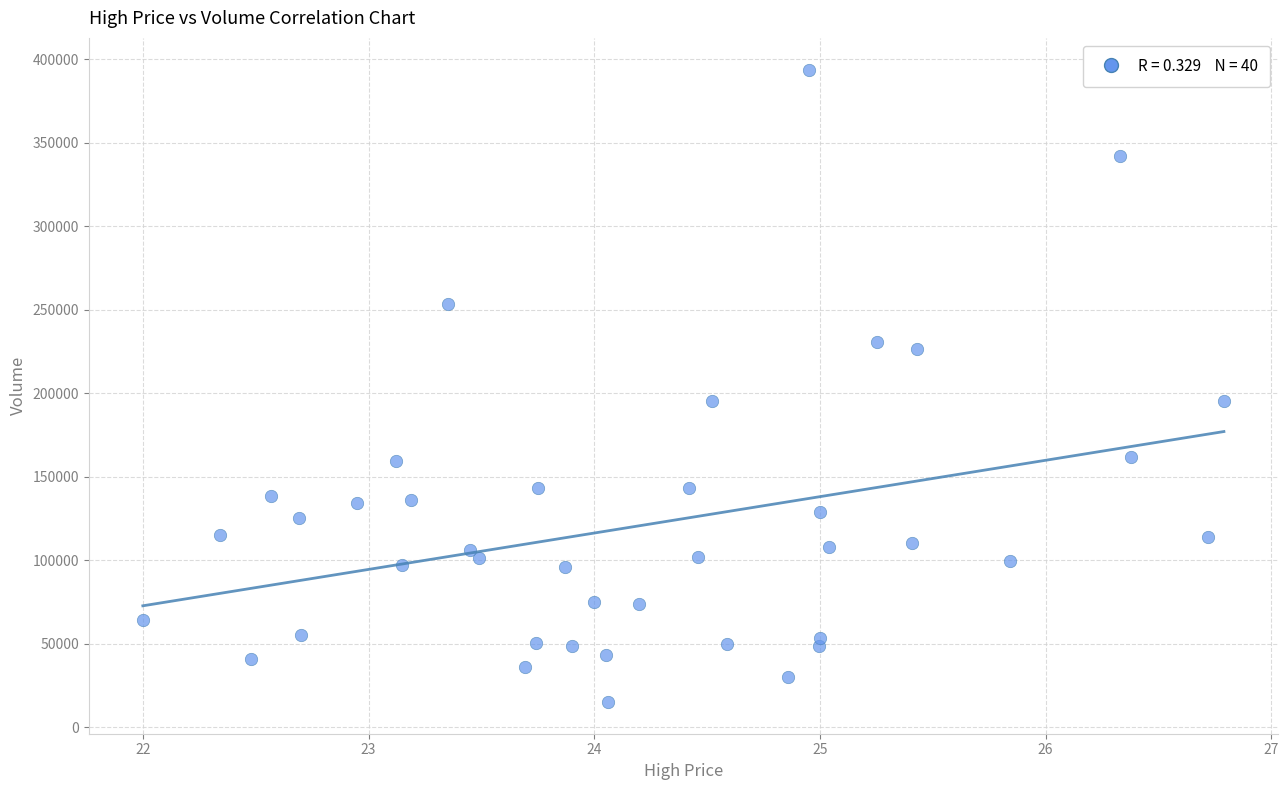

What is the range of Y values (max minus min)?

378700